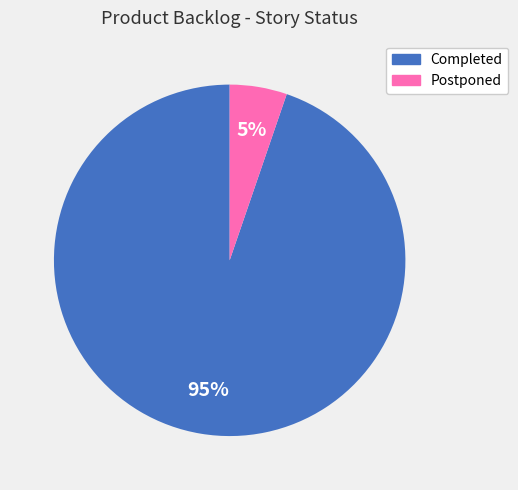

Rank the categories by value from highest to lowest.

Completed, Postponed